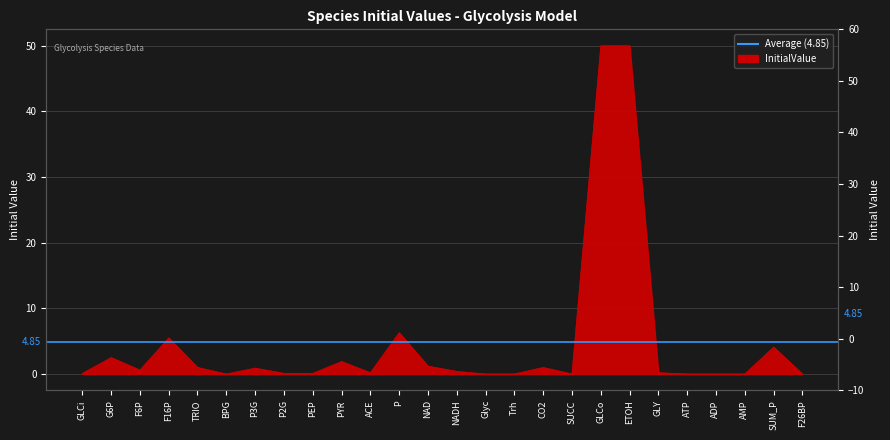

What is the sum of all values?

126.1